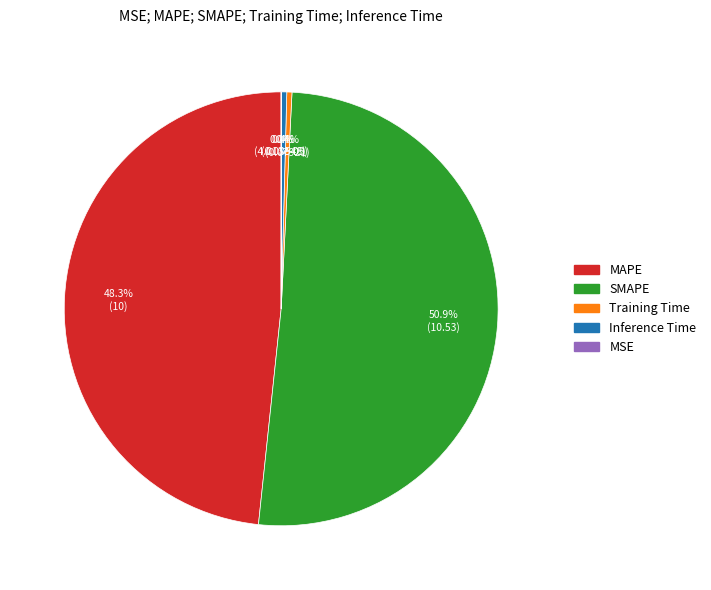

Which has a higher value, MAPE or SMAPE?

SMAPE